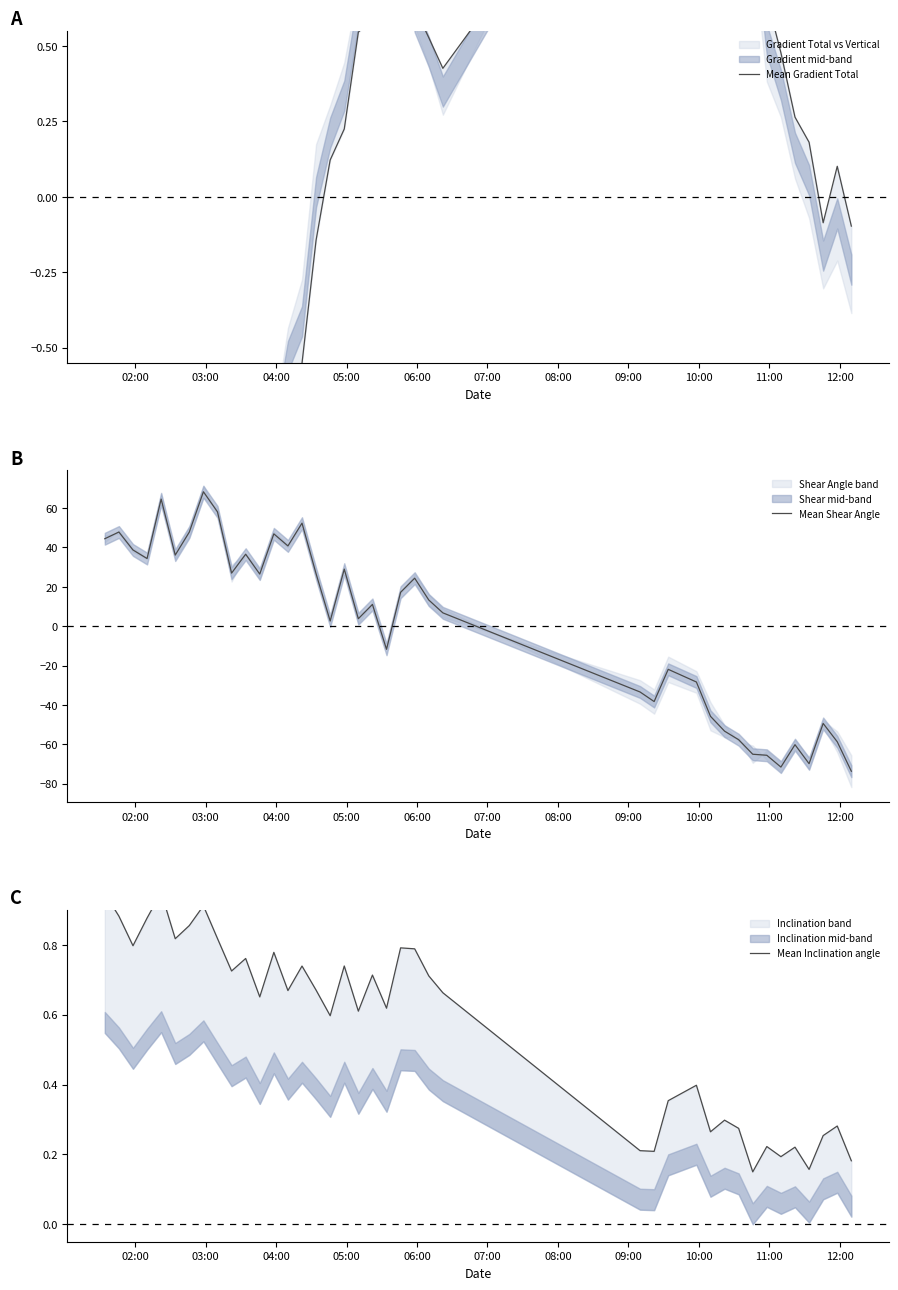

Does the chart have visible grid lines?

No